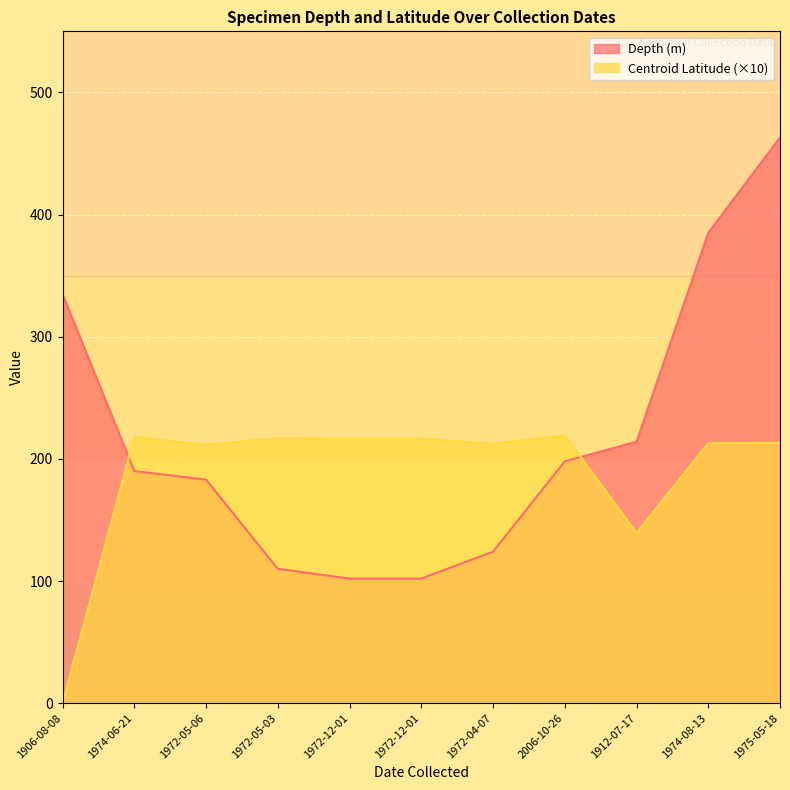

Reading right to left, what are all the values shown in this chart?

Depth (m): 1975-05-18=463.0	1974-08-13=385.0	1912-07-17=214.0	2006-10-26=198.0	1972-04-07=124.0	1972-12-01=102.0	1972-12-01=102.0	1972-05-03=110.0	1972-05-06=183.0	1974-06-21=190.0	1906-08-08=335.0
Centroid Latitude: 1975-05-18=213.2	1974-08-13=213.0	1912-07-17=139.3	2006-10-26=219.3	1972-04-07=212.4	1972-12-01=216.6	1972-12-01=216.6	1972-05-03=217.0	1972-05-06=211.5	1974-06-21=218.0	1906-08-08=0.0